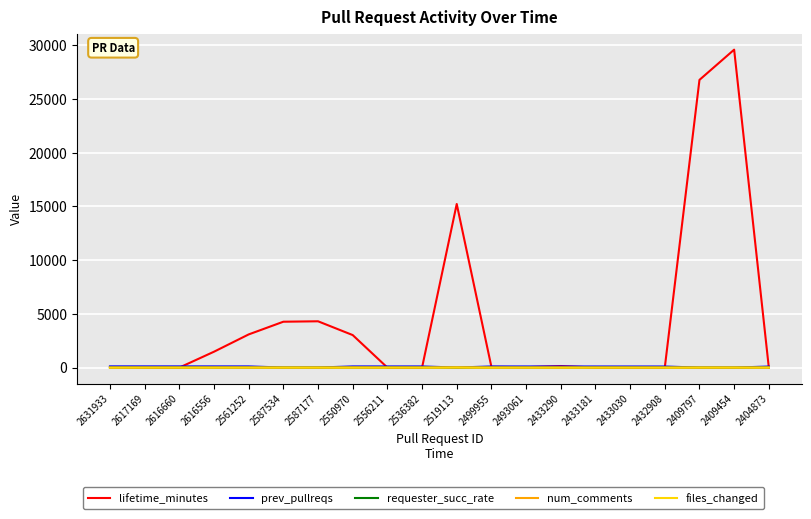

Which series has the largest total across all categories?

lifetime_minutes